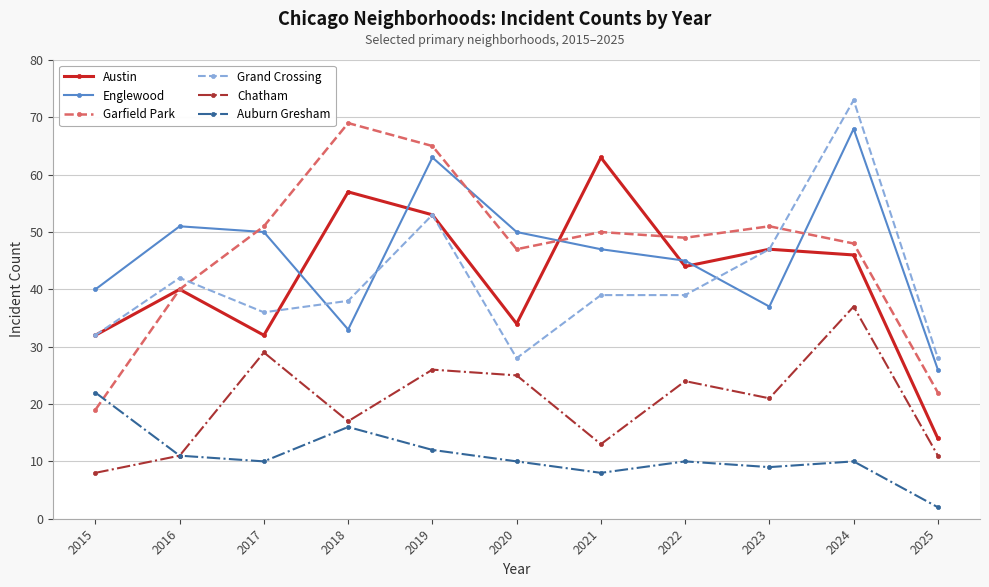

What is the approximate value of Austin at 2018, to the nearest 10?

60